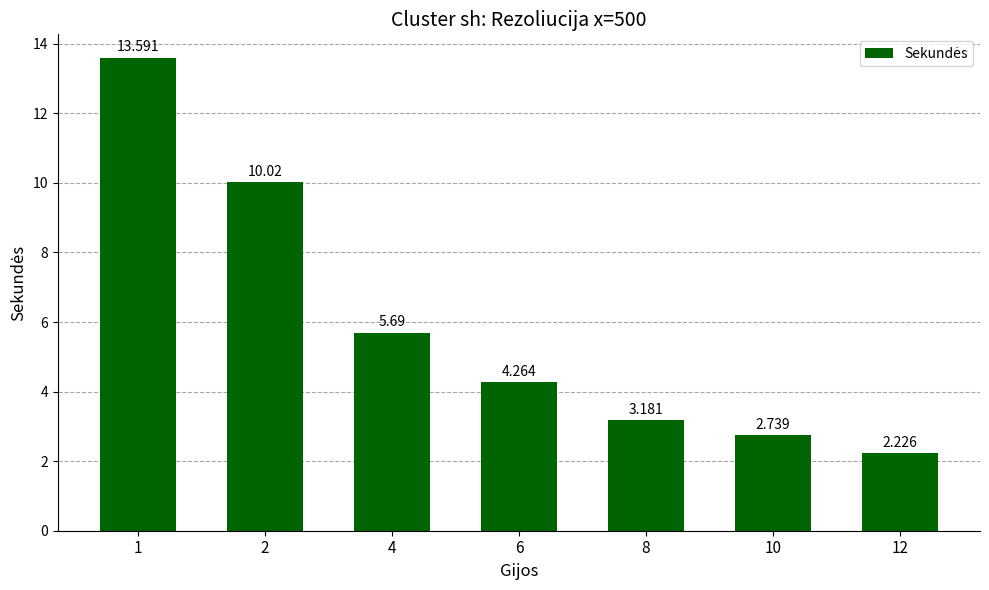

What is the change in value from 1 to 4?

-7.9